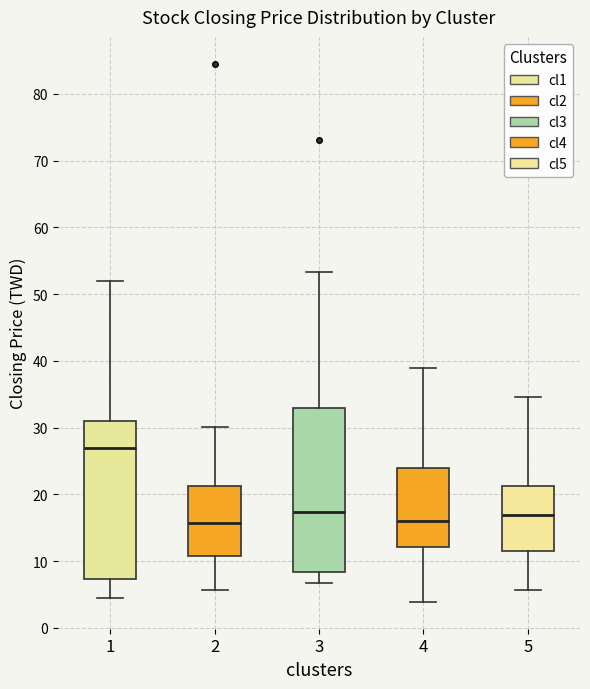

Reading left to right, transcribe this box plot: for each box, give where its median line is, the range the box spans, and where its two whiskers end, as read against the y-axis. The values are not printed on the chart, so give them approximately, as read against the axis.

1: median 27, box 7 to 31, whiskers 4 to 52
2: median 16, box 11 to 21, whiskers 6 to 30
3: median 17, box 8 to 33, whiskers 7 to 53
4: median 16, box 12 to 24, whiskers 4 to 39
5: median 17, box 12 to 21, whiskers 6 to 35